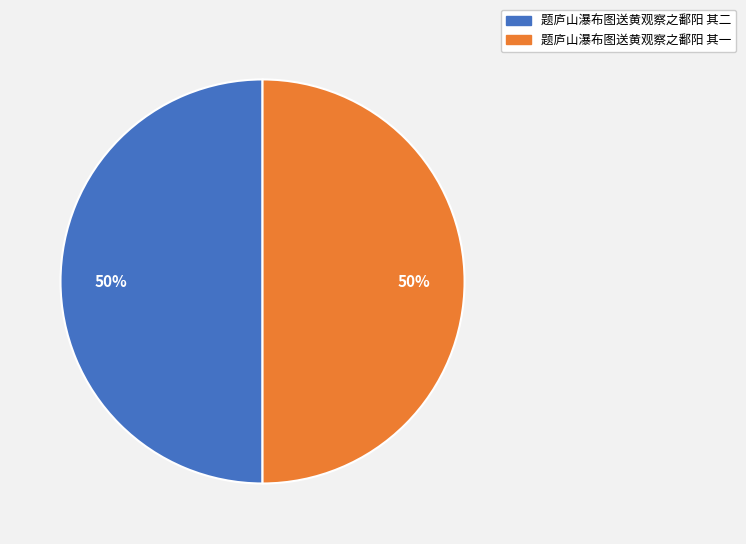

To the nearest percent, what is the average slice percentage?

50%